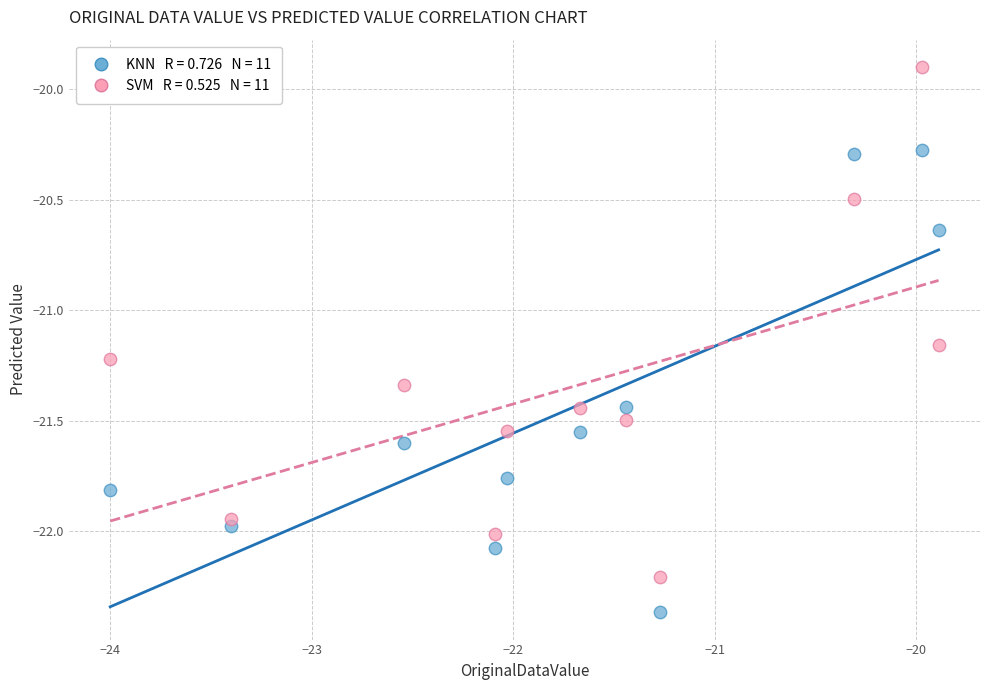

Across all data points, what is the range of Y values (max minus min)?

2.5